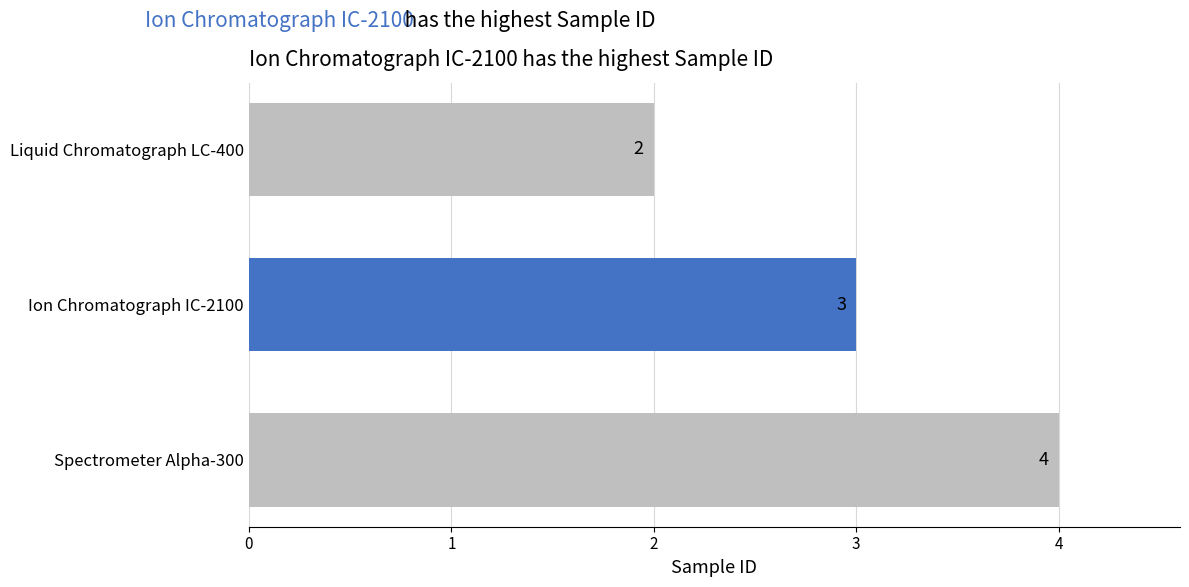

Reading top to bottom, what are all the values shown in this chart?

Liquid Chromatograph LC-400=2	Ion Chromatograph IC-2100=3	Spectrometer Alpha-300=4